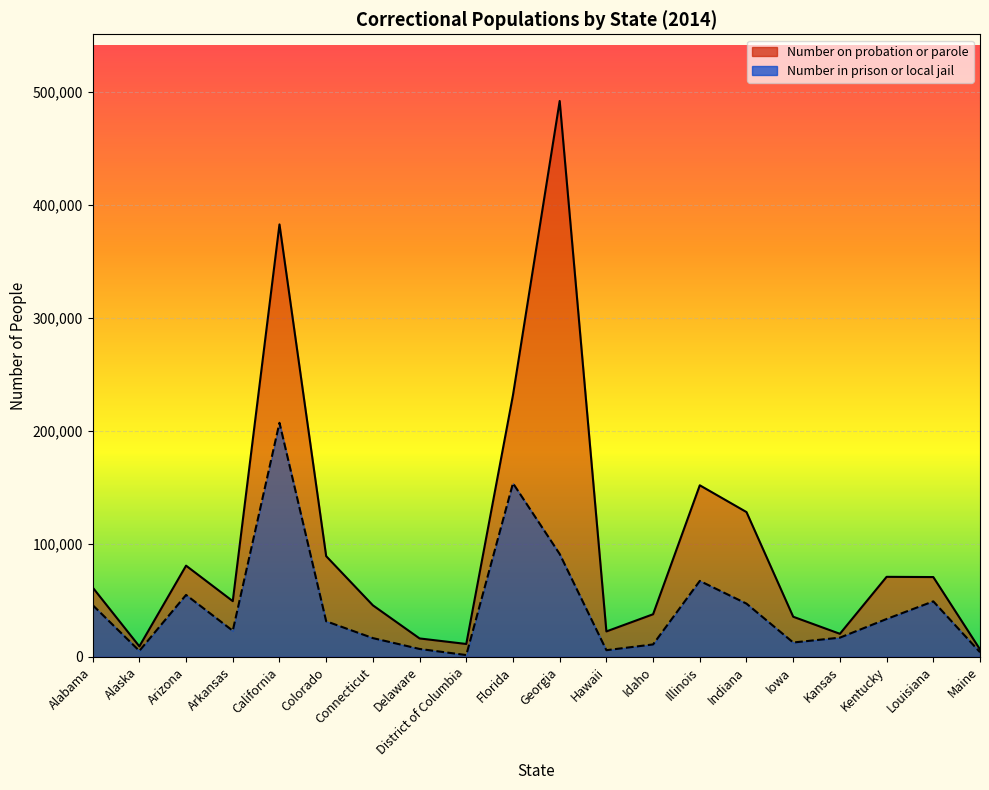

In Number in prison or local jail, how many points are higher than both neighbors (excluding endpoints)?

5